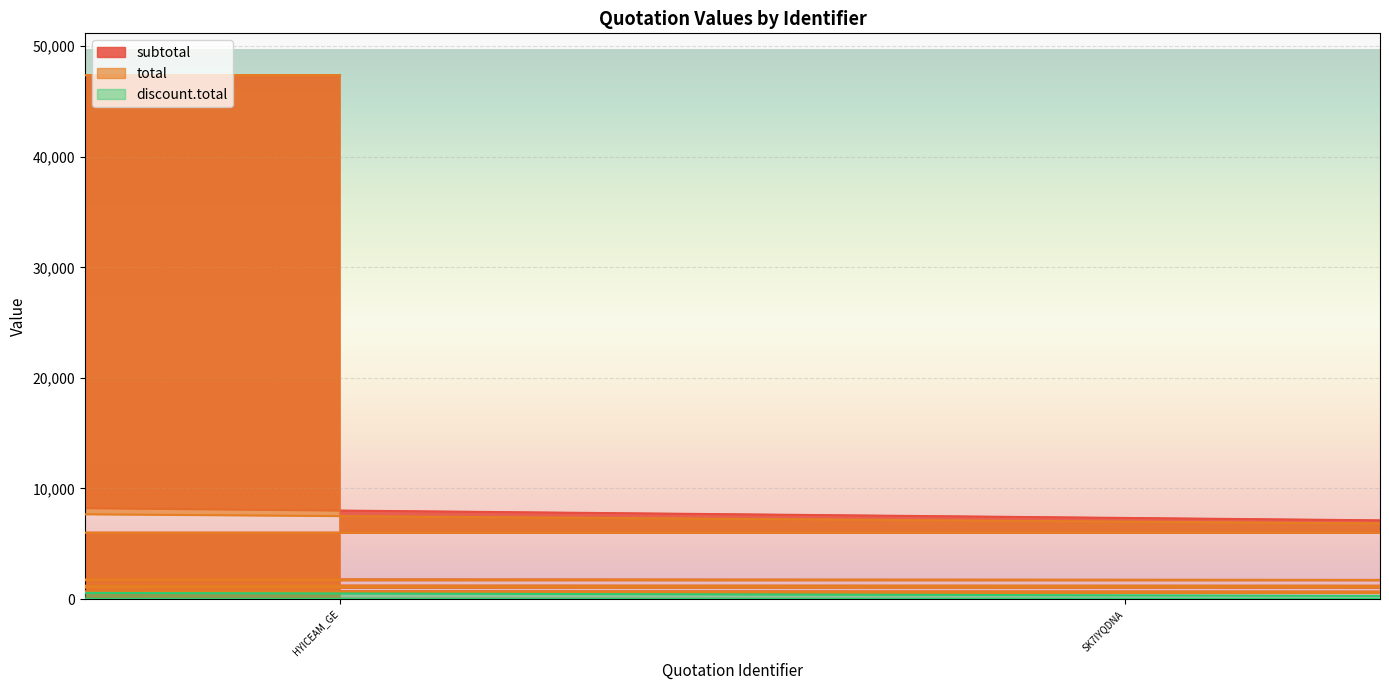

Reading right to left, transcribe all the data shown in this chart.

subtotal: R1BQOWO2EE=549.2	H16WCCZPEG=1047.7	SK1FN_56XX=1172.5	BYOHBAHQXX=5996.8	HJE6OUN5LE=1700.0	SK7IYQDNA=0.0	HYICEAM_GE=47370.0	BKMVCD56XX=40.9	S1SWKWAKXG=1535.0	HK9JZSR83=10000.0	BKHV0XAFEG=1535.0	B1VS7ID2GL=490.4	SJBLZ0HQLG=5996.8	SKRTB67OEL=47370.0	HYS55O45GG=1700.0	BYCZRKIPEL=530.2	BJFPMUNTXG=4984.0	SYLVG8O3EG=1298.9	HYTE7IDHEX=979.7	HJ0GXQO2EG=2167.3	RYUVNWH3EG=530.2	SKB8DXCYGE=1535.0	B1IJGVB5A=300.0
total: R1BQOWO2EE=549.2	H16WCCZPEG=1047.7	SK1FN_56XX=1172.5	BYOHBAHQXX=5996.8	HJE6OUN5LE=1700.0	SK7IYQDNA=0.0	HYICEAM_GE=47370.0	BKMVCD56XX=40.9	S1SWKWAKXG=1535.0	HK9JZSR83=9000.0	BKHV0XAFEG=1535.0	B1VS7ID2GL=490.4	SJBLZ0HQLG=5996.8	SKRTB67OEL=47370.0	HYS55O45GG=1700.0	BYCZRKIPEL=530.2	BJFPMUNTXG=4984.0	SYLVG8O3EG=1298.9	HYTE7IDHEX=979.7	HJ0GXQO2EG=2167.3	RYUVNWH3EG=530.2	SKB8DXCYGE=1535.0	B1IJGVB5A=300.0
discount.total: R1BQOWO2EE=0.0	H16WCCZPEG=0.0	SK1FN_56XX=0.0	BYOHBAHQXX=0.0	HJE6OUN5LE=0.0	SK7IYQDNA=0.0	HYICEAM_GE=0.0	BKMVCD56XX=0.0	S1SWKWAKXG=0.0	HK9JZSR83=1000.0	BKHV0XAFEG=0.0	B1VS7ID2GL=0.0	SJBLZ0HQLG=0.0	SKRTB67OEL=0.0	HYS55O45GG=0.0	BYCZRKIPEL=0.0	BJFPMUNTXG=0.0	SYLVG8O3EG=0.0	HYTE7IDHEX=0.0	HJ0GXQO2EG=0.0	RYUVNWH3EG=0.0	SKB8DXCYGE=0.0	B1IJGVB5A=0.0